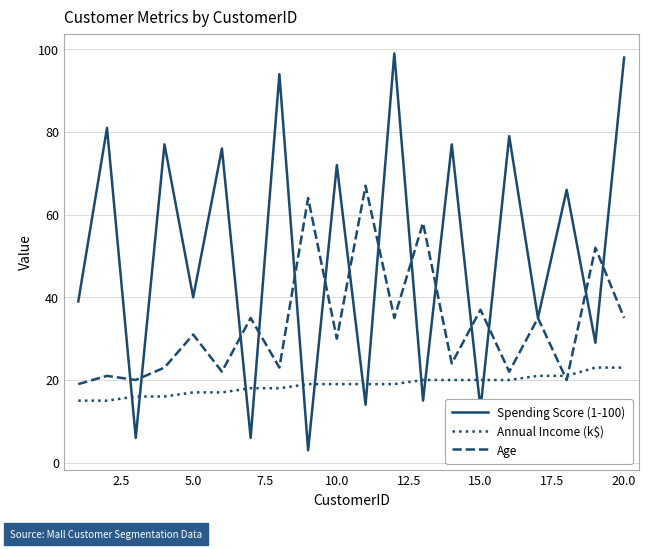

In Spending Score (1-100), how many points are lower than both neighbors (excluding endpoints)?

9